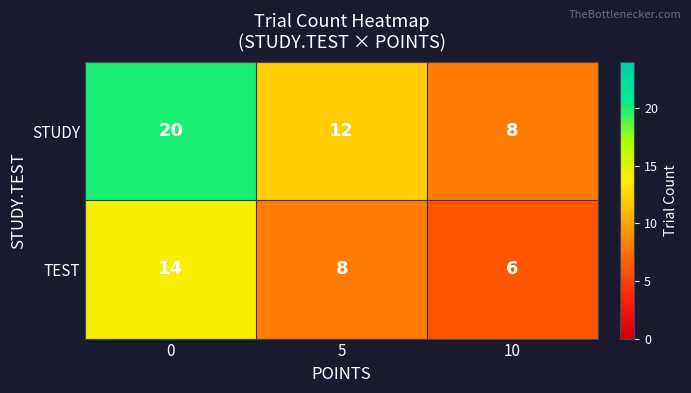

What is the sum of the STUDY values at 0 and 5?

32